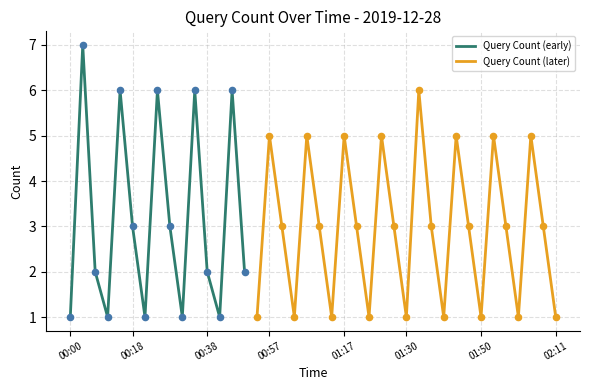

Approximately how many times larger is the value at 01:30 compared to 01:10?

1.0